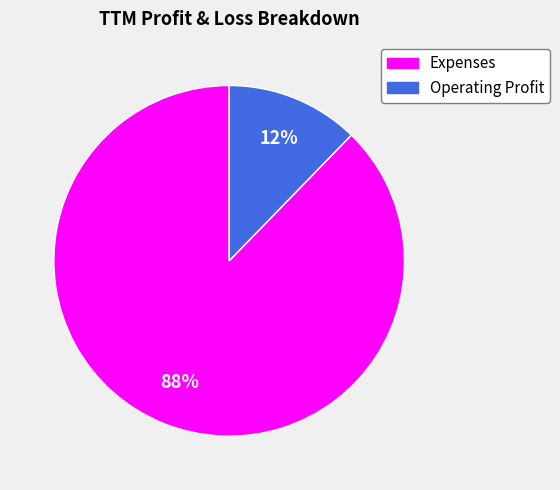

True or false: Operating Profit accounts for 12% of the total.

True